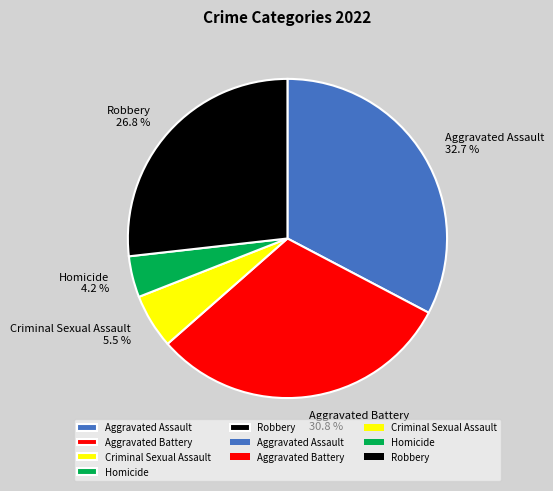

Which slice is the smallest?

Homicide